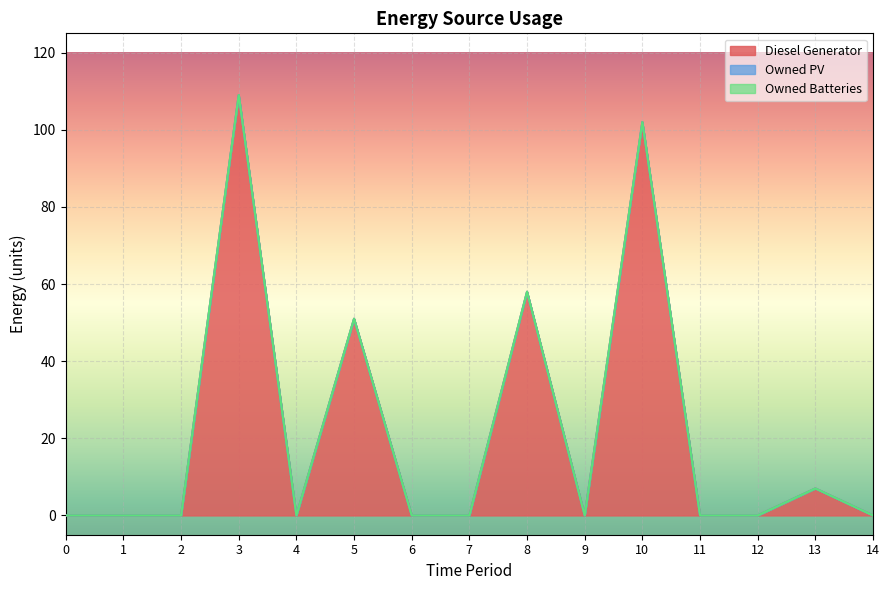

What is the total value across all series at 13?

7